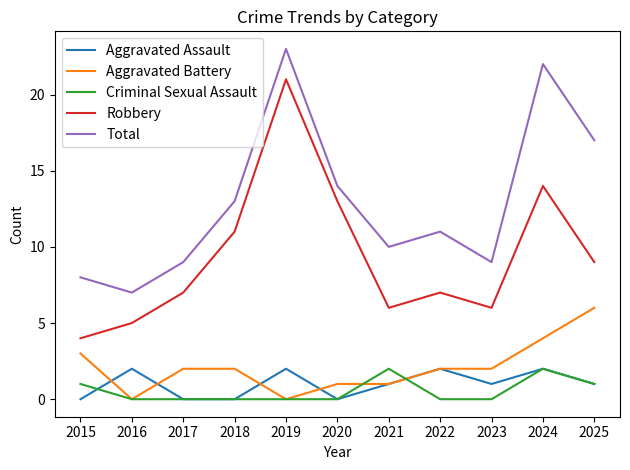

Is the value of Aggravated Assault at 2022 greater than the value of Criminal Sexual Assault at 2022?

Yes